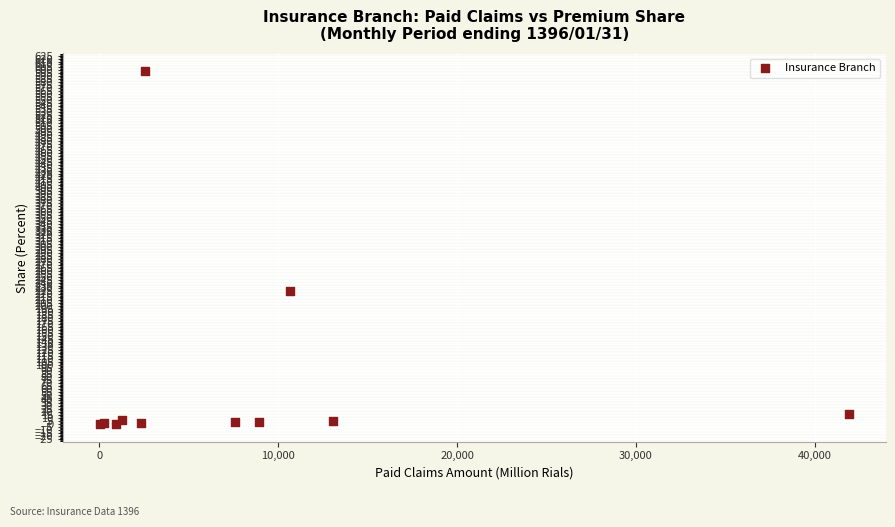

What Y value in the scatter plot is closest to 299?

226